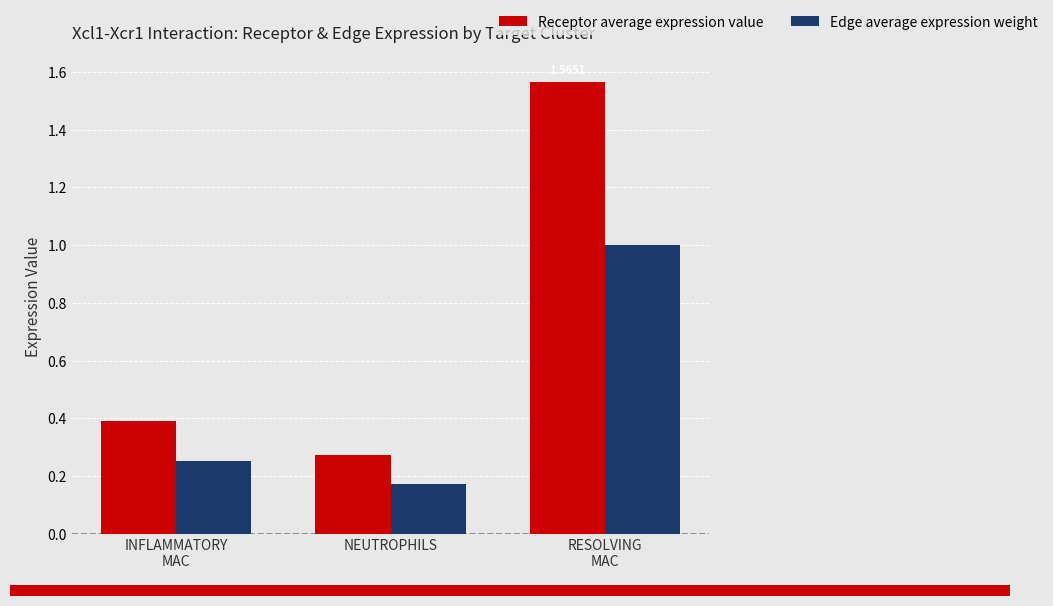

List the series in order of their peak value, lowest first.

Edge average expression weight, Receptor average expression value